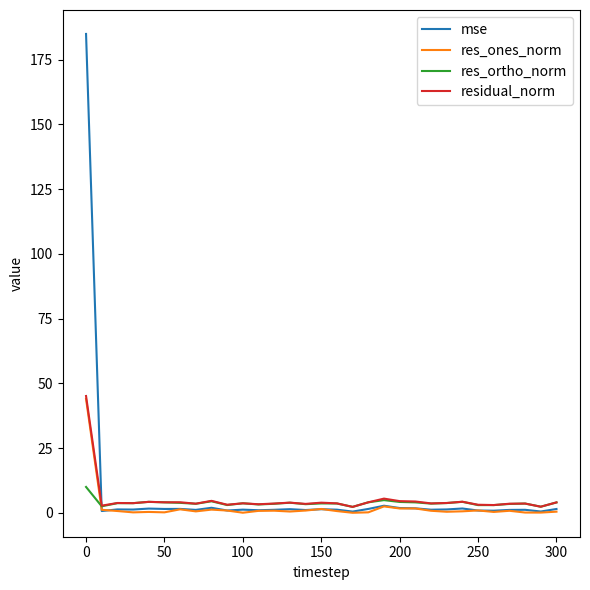

List the series in order of their overall mean, highest first.

mse, residual_norm, res_ortho_norm, res_ones_norm